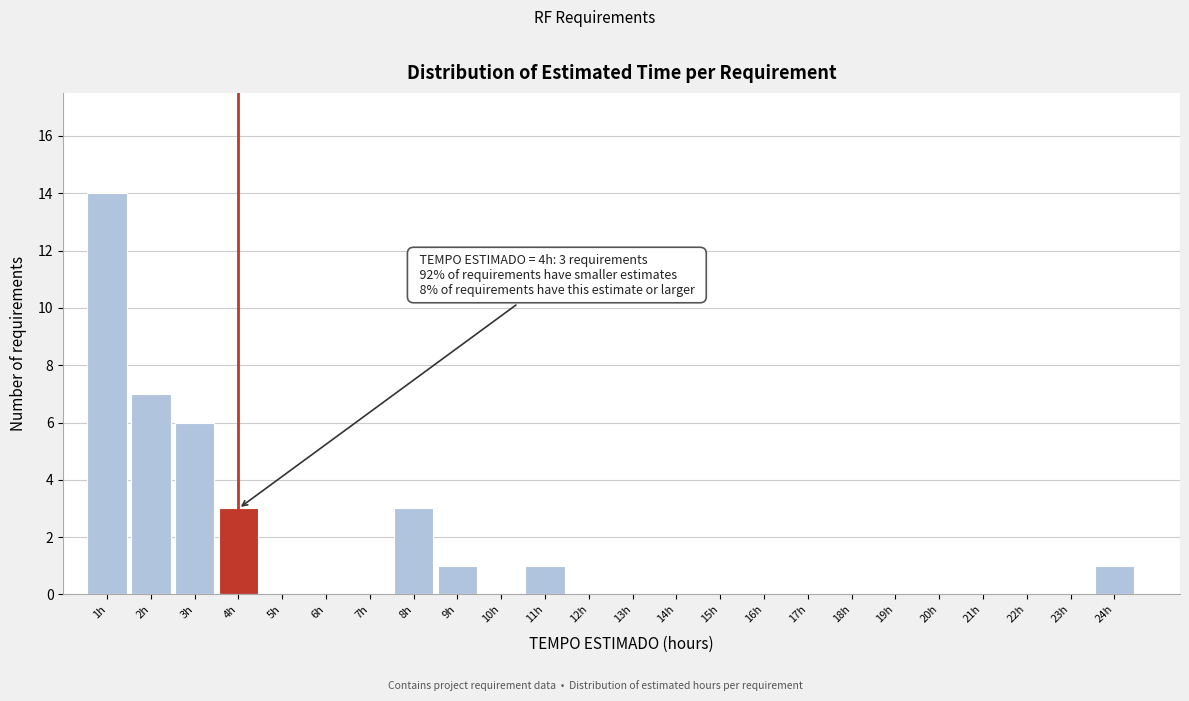

Over which range of the x-axis is the bar tallest?

0.5 to 1.5